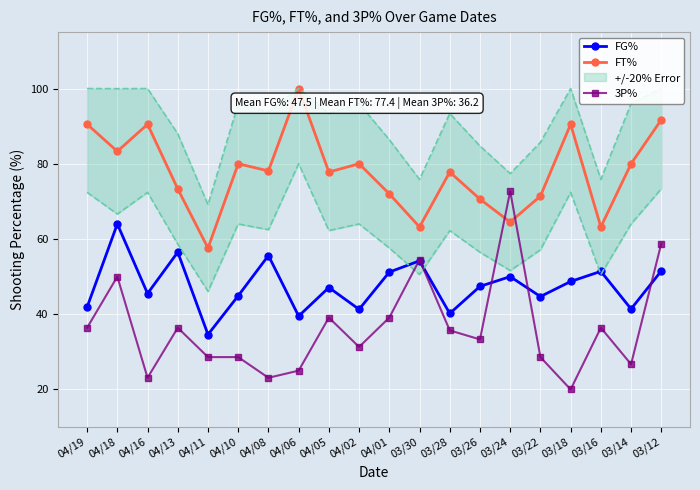

The FG% series shows 44.7 at 03/22. True or false?

True